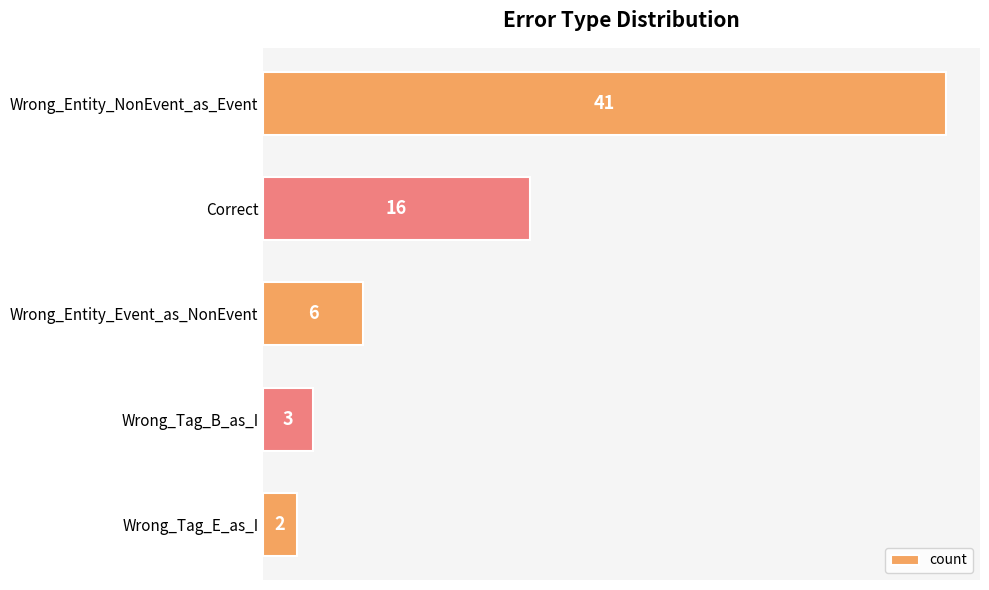

Is it true that the value at Wrong_Tag_B_as_I is 3?

True